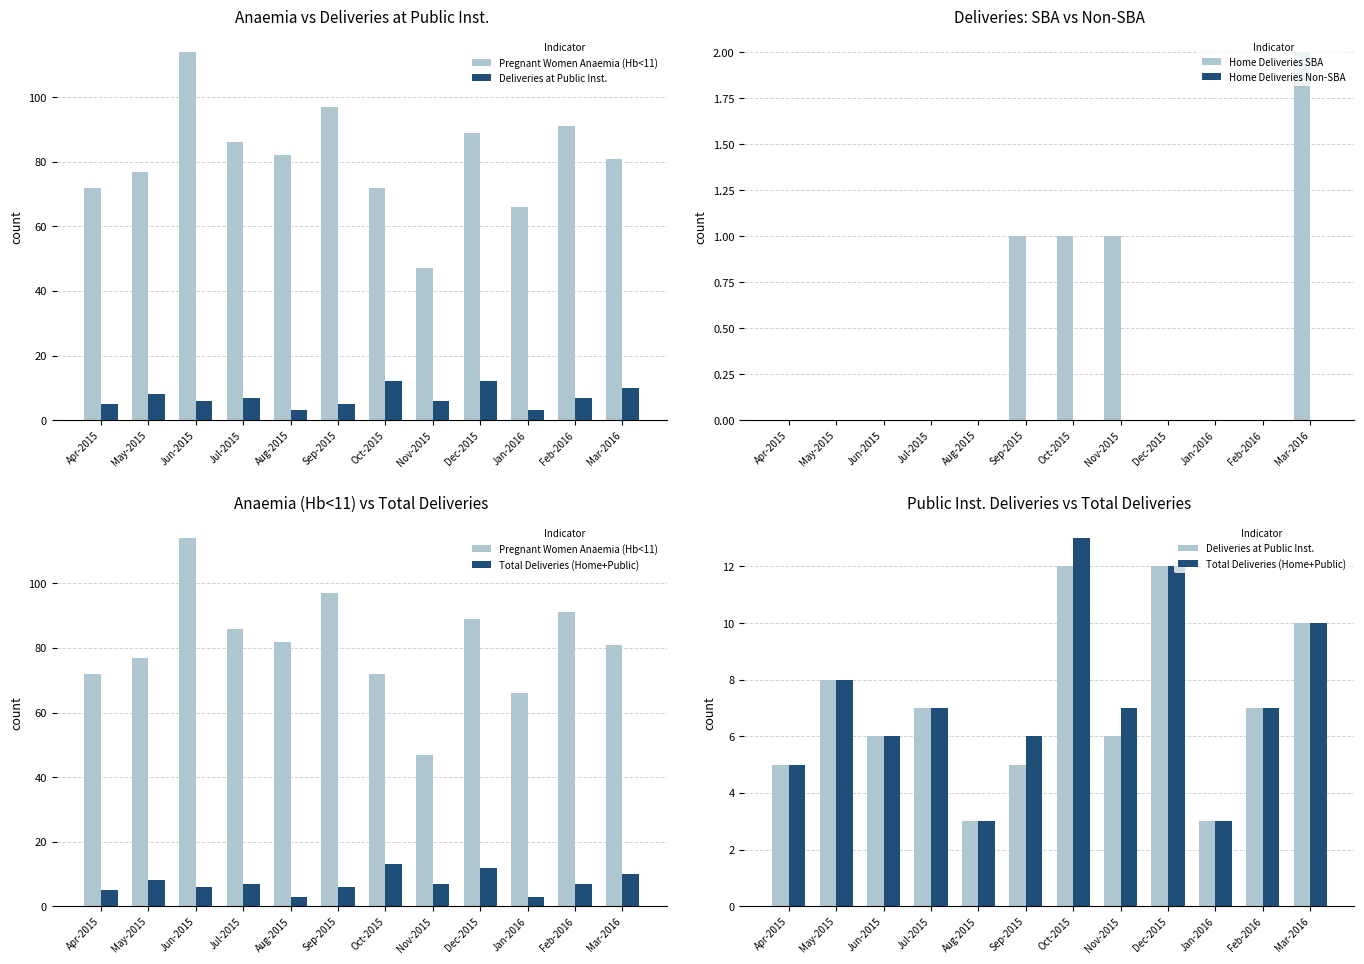

Which category has the highest value in the Total Deliveries (Home+Public) series?

Oct-2015